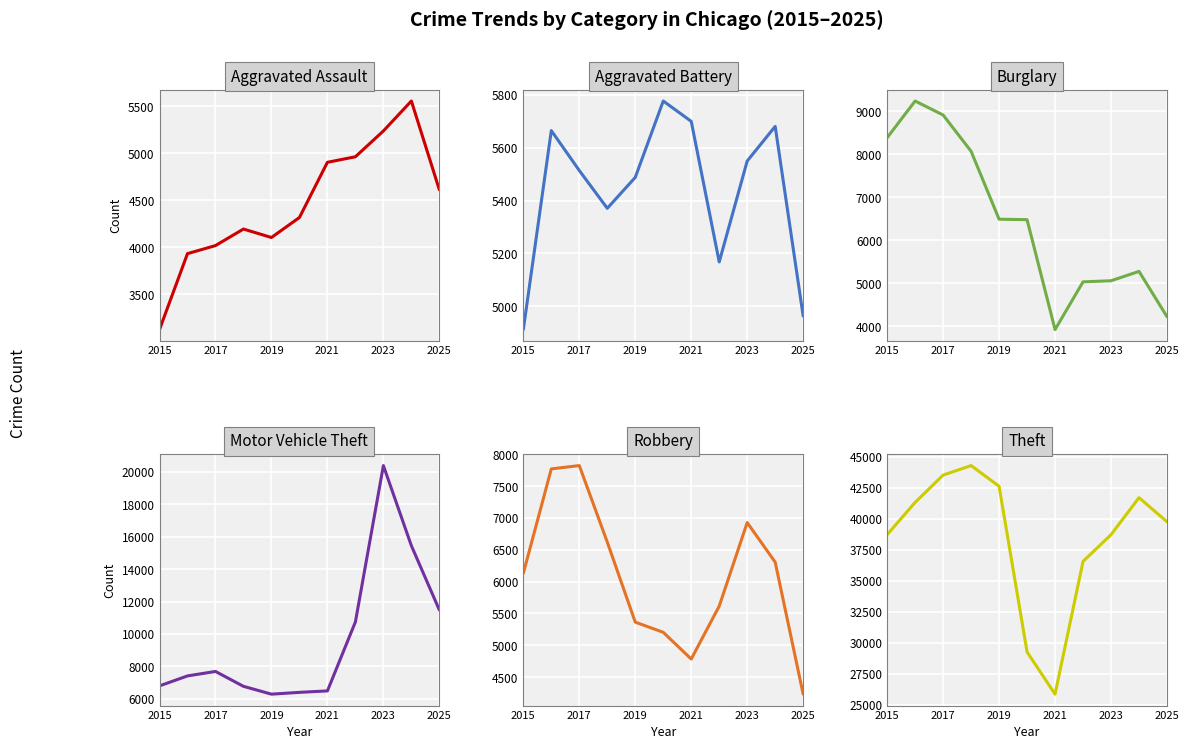

Where is Robbery nearest to the value 6028?

2015